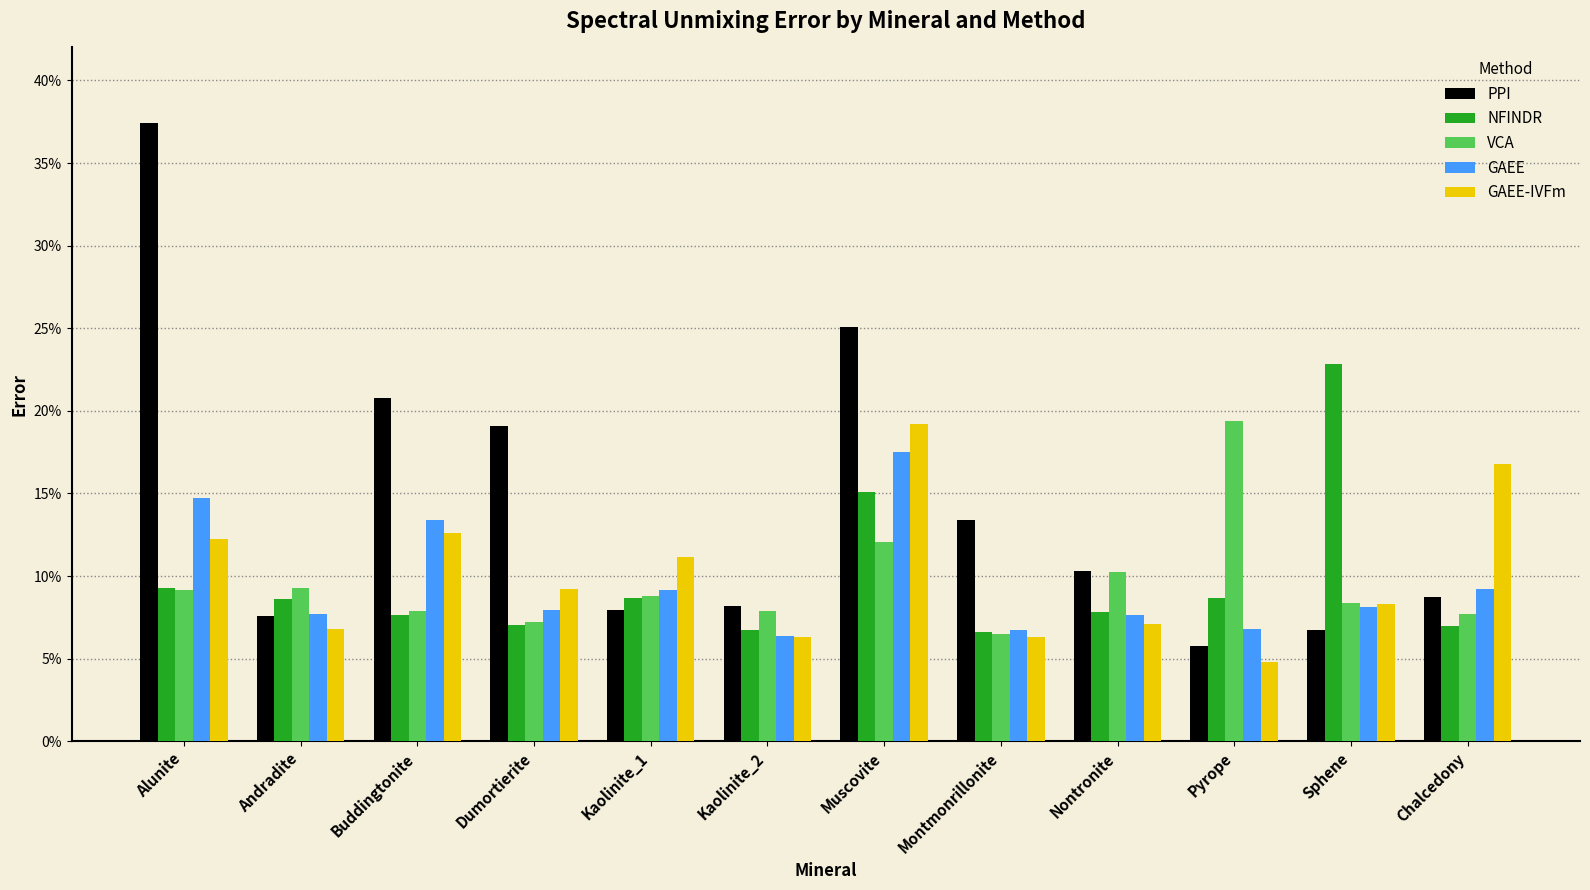

What is the value of the GAEE-IVFm bar at the 6th from the left?

0.1